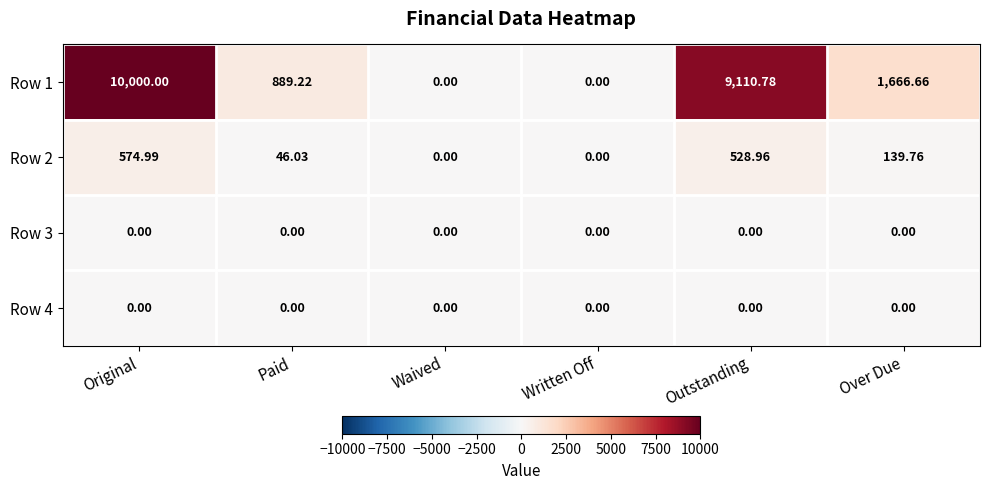

How many distinct data groups are displayed?

4